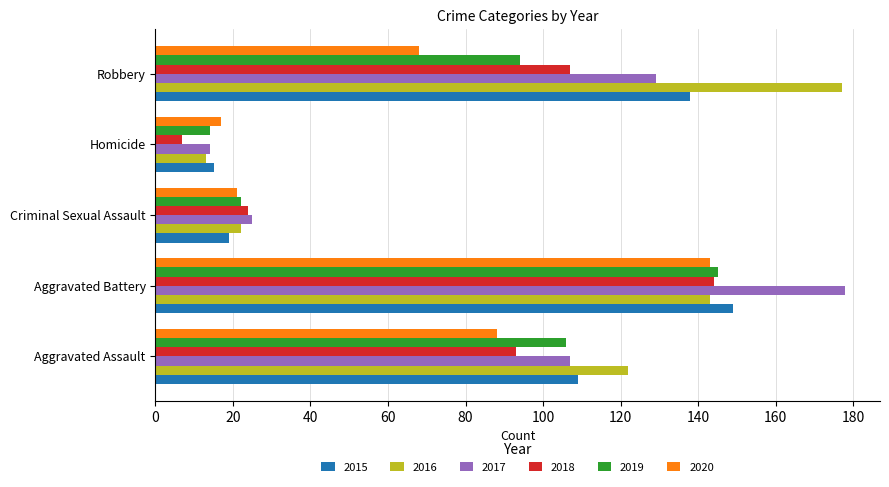

At which category is the sum across all series the highest?

Aggravated Battery